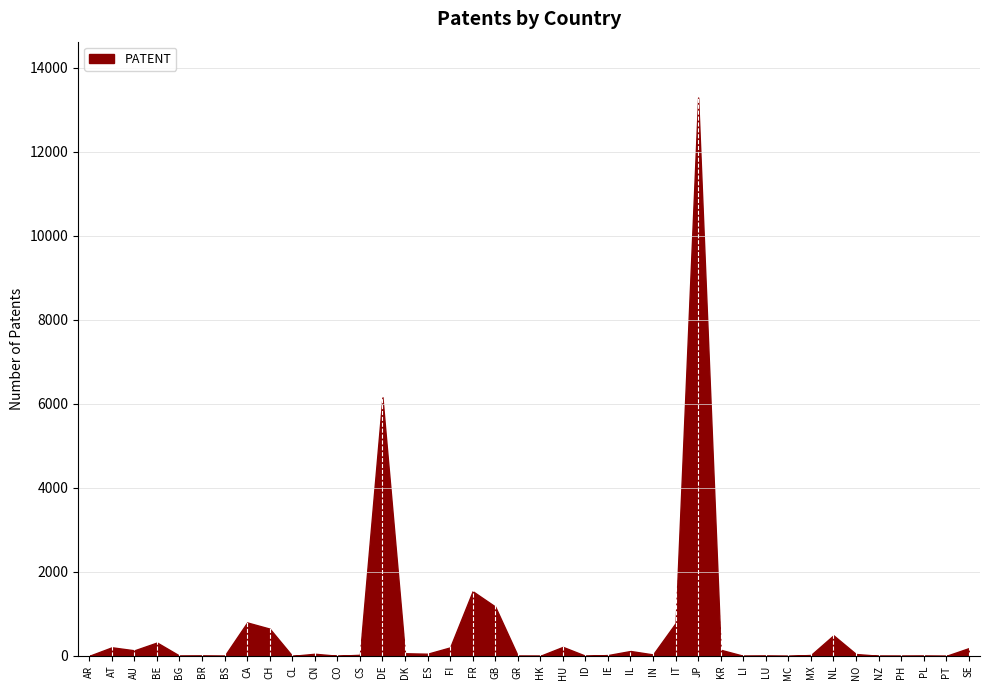

Reading right to left, list all the values displayed in this chart.

185	1	5	3	4	45	491	22	1	6	3	146	13296	781	35	117	20	4	215	3	4	1175	1541	203	52	63	6161	26	4	51	1	649	797	3	7	5	319	133	205	3